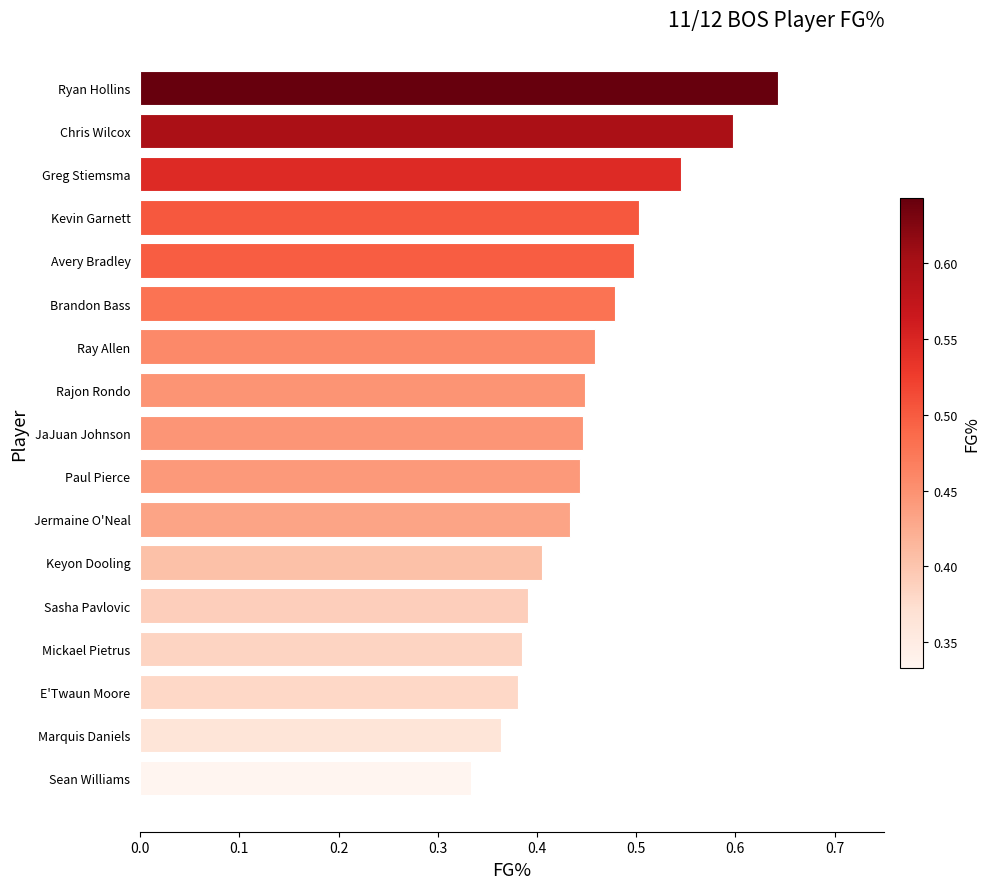

The chart shows a value of 0.4 at Keyon Dooling. True or false?

True